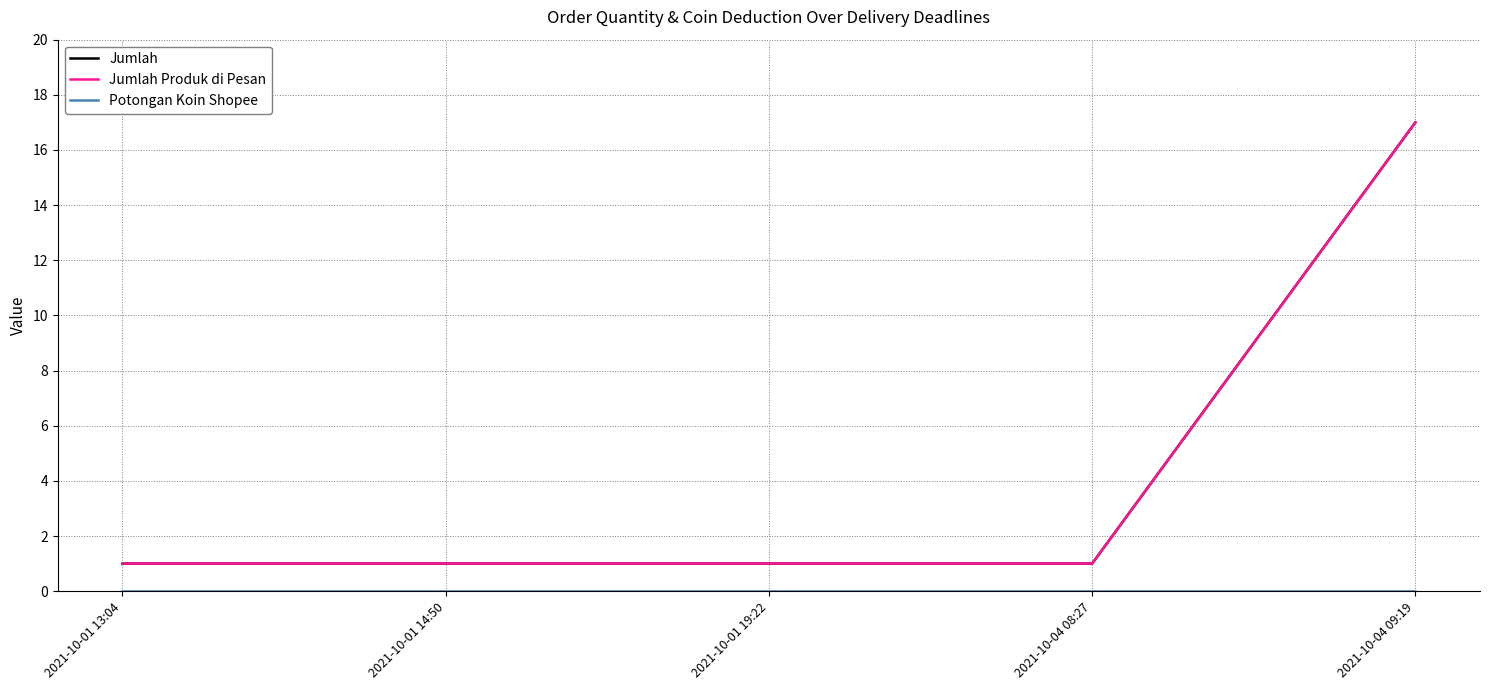

True or false: Potongan Koin Shopee and Jumlah Produk di Pesan cross at least once.

False